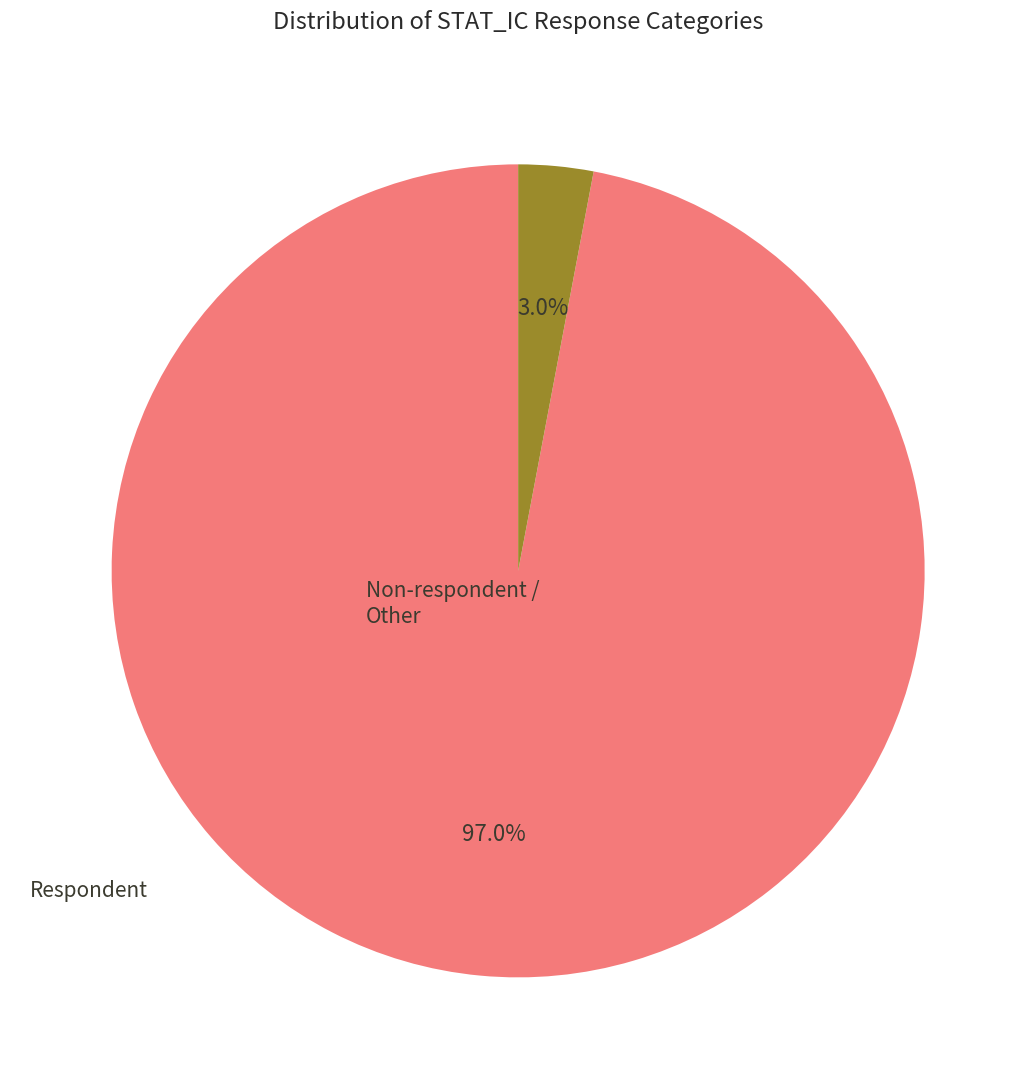

Does any single category account for the majority?

Yes